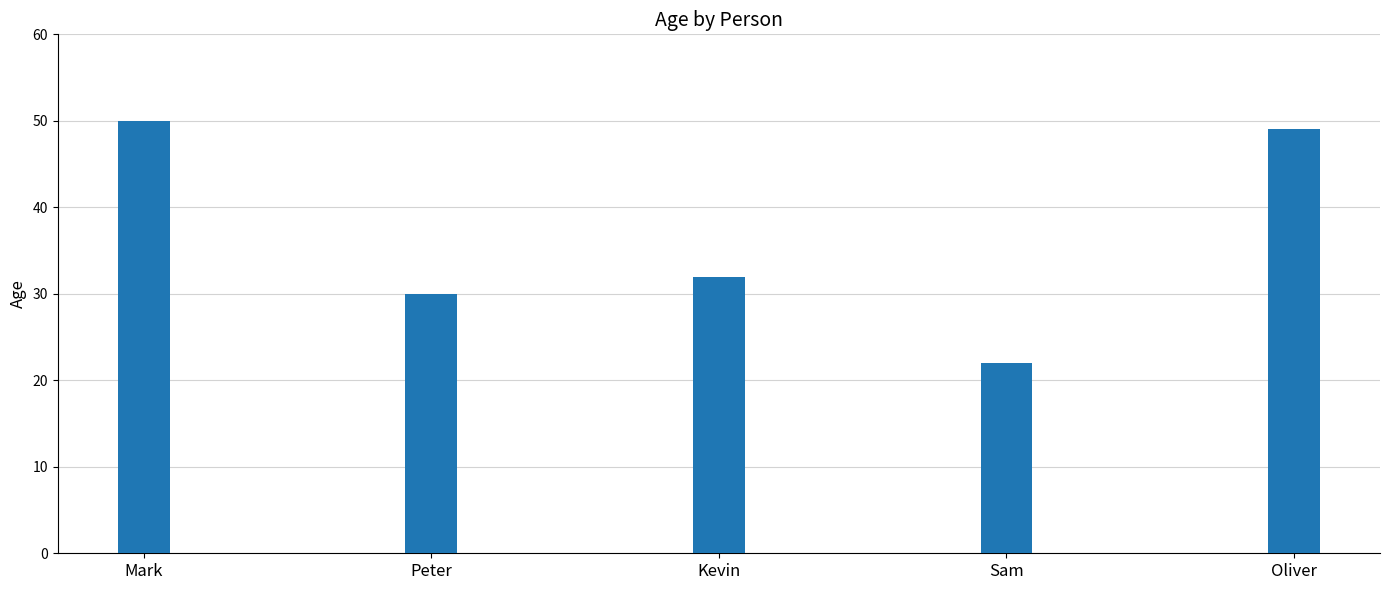

What is the difference between the values at Oliver and Kevin?

17